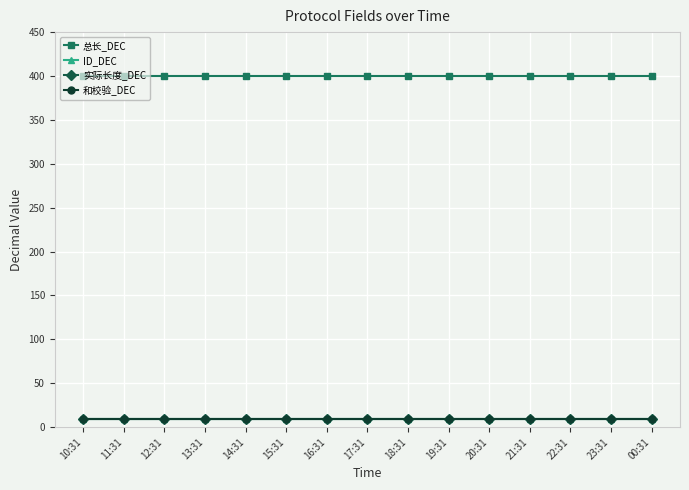

Which series has the largest total across all categories?

总长_DEC